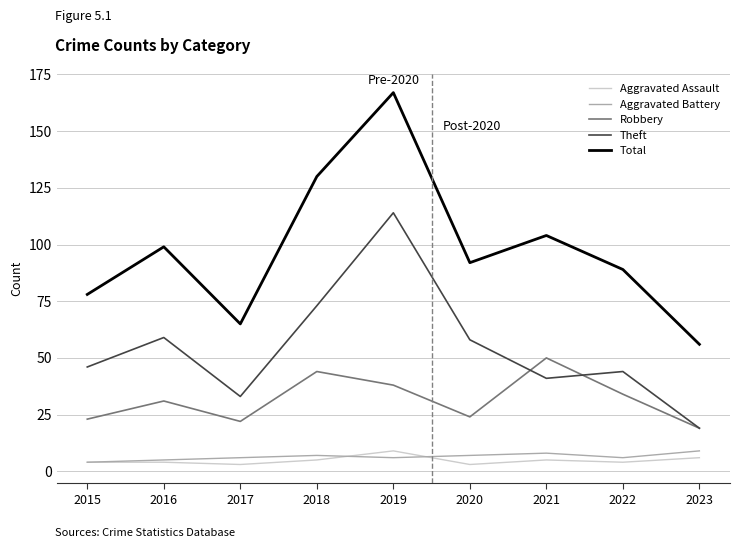

The Total series shows 65 at 2017. True or false?

True